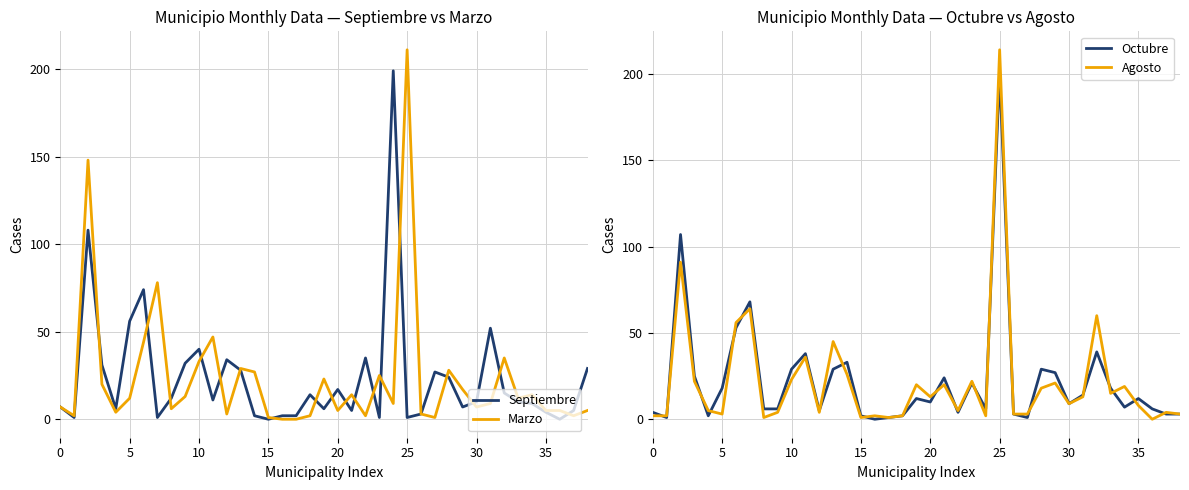

At how many categories does at least one series exceed 120?

3